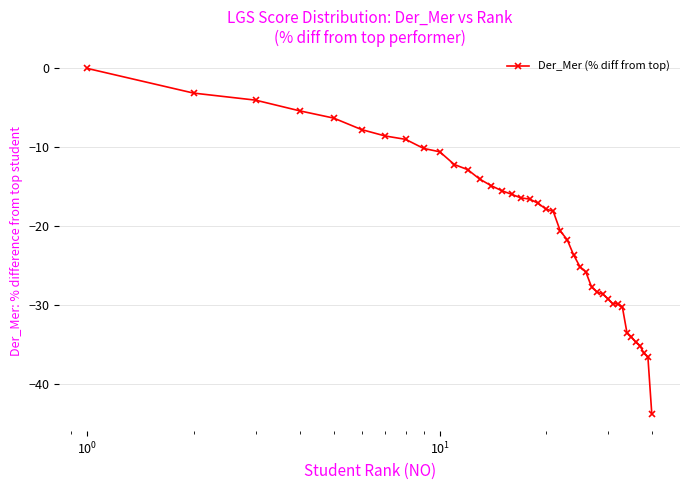

How many lines are shown in the chart?

1